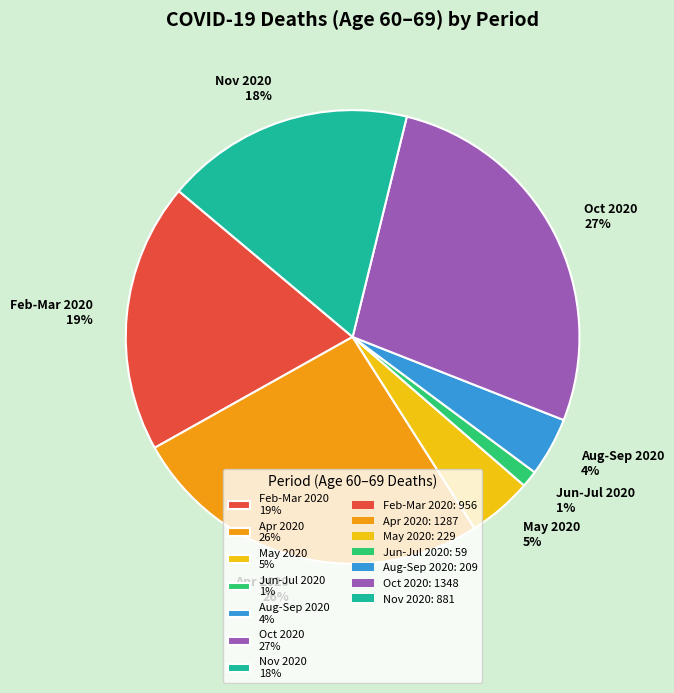

Does any single category account for the majority?

No